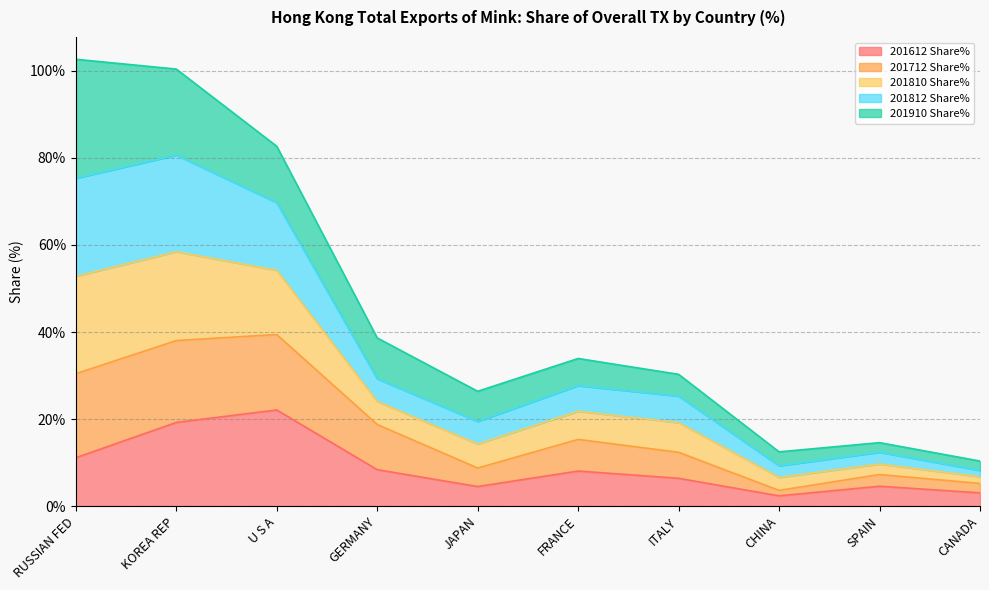

The value of 201810 Share% at GERMANY is 12.1. True or false?

False